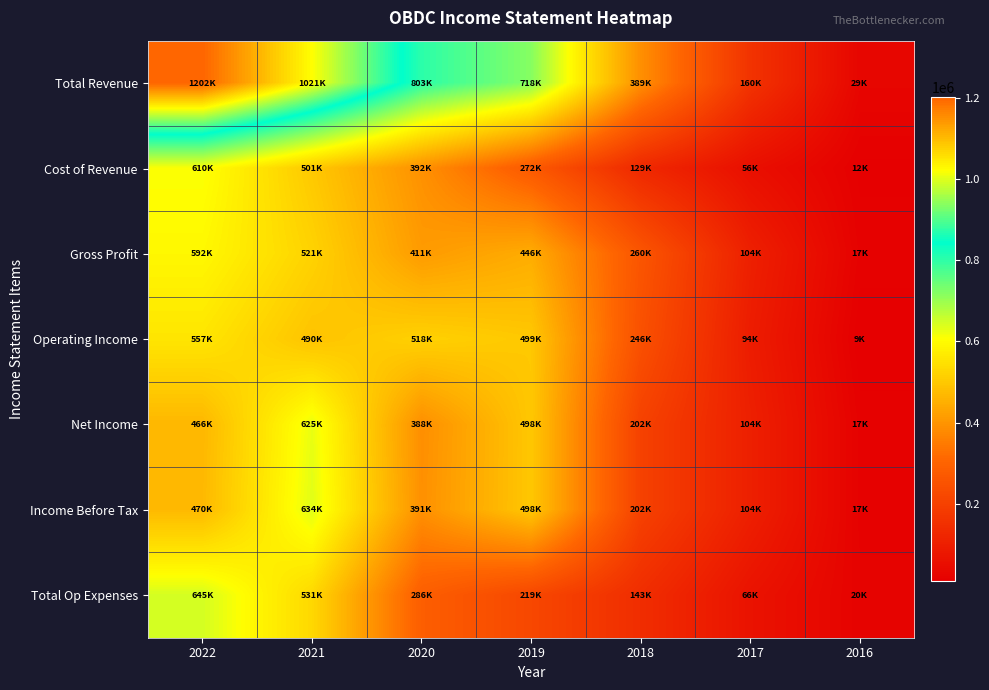

At which category is the sum across all series the highest?

2022